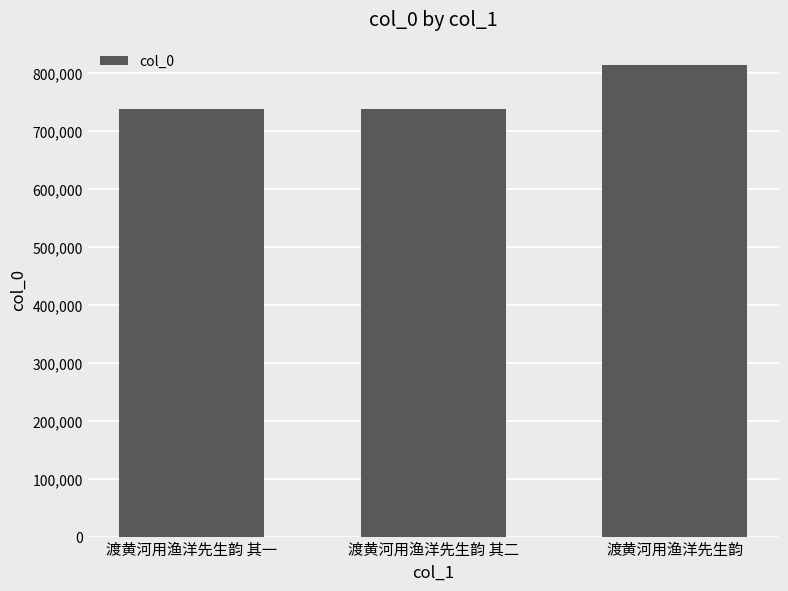

Which has a higher value, 渡黄河用渔洋先生韵 or 渡黄河用渔洋先生韵 其一?

渡黄河用渔洋先生韵